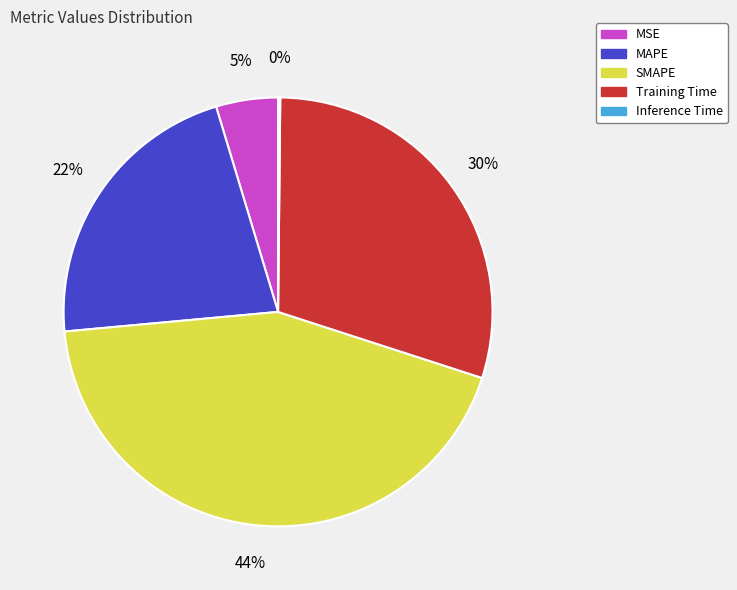

To the nearest percent, what is the average slice percentage?

20%